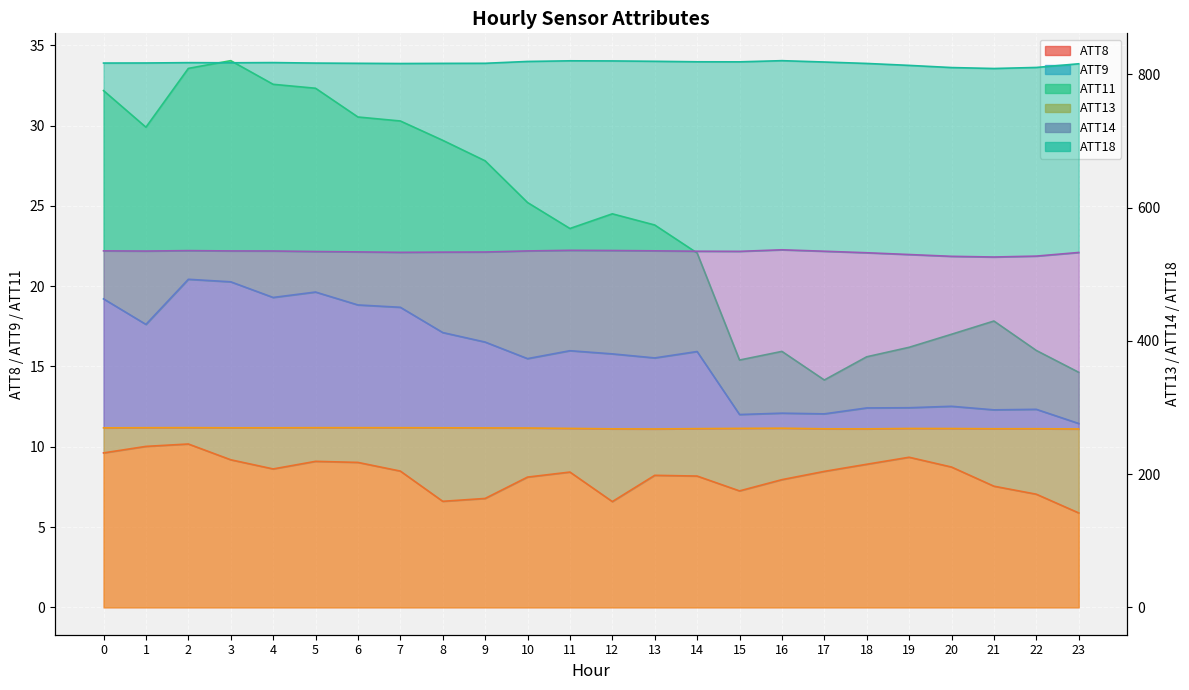

What is the sum of the ATT14 values at 23 and 0?

1632.7